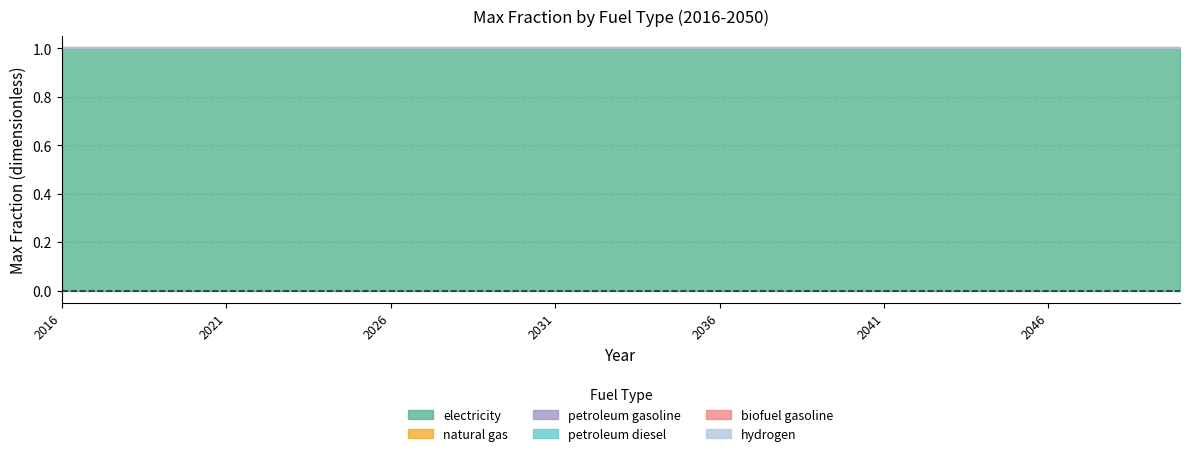

List the labels in order of petroleum gasoline value, smallest first.

2016, 2017, 2018, 2019, 2020, 2021, 2022, 2023, 2024, 2025, 2026, 2027, 2028, 2029, 2030, 2031, 2032, 2033, 2034, 2035, 2036, 2037, 2038, 2039, 2040, 2041, 2042, 2043, 2044, 2045, 2046, 2047, 2048, 2049, 2050